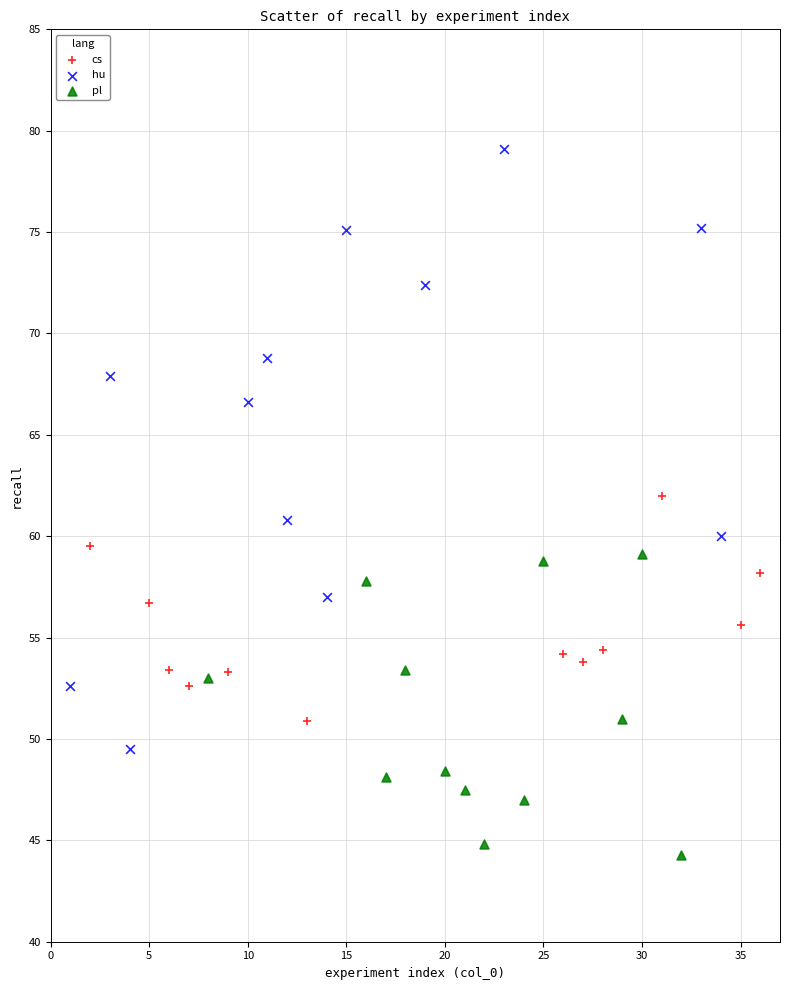

Which series reaches the maximum Y coordinate?

hu